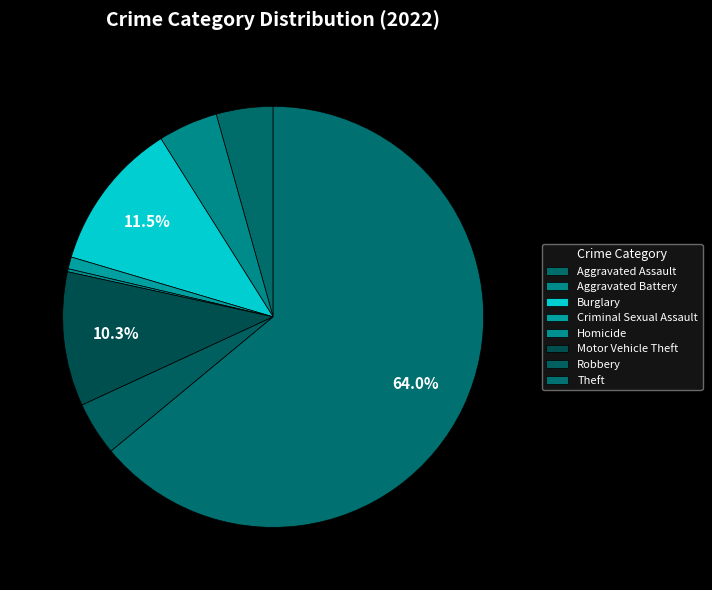

Which category has the biggest portion of the pie?

Theft